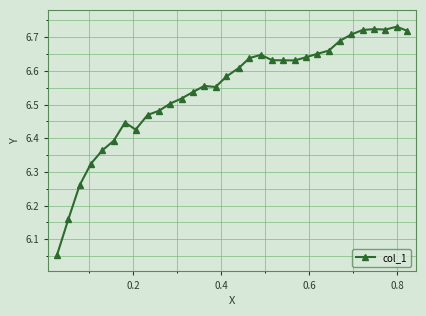

What is the difference between the maximum and second lowest values?

0.6